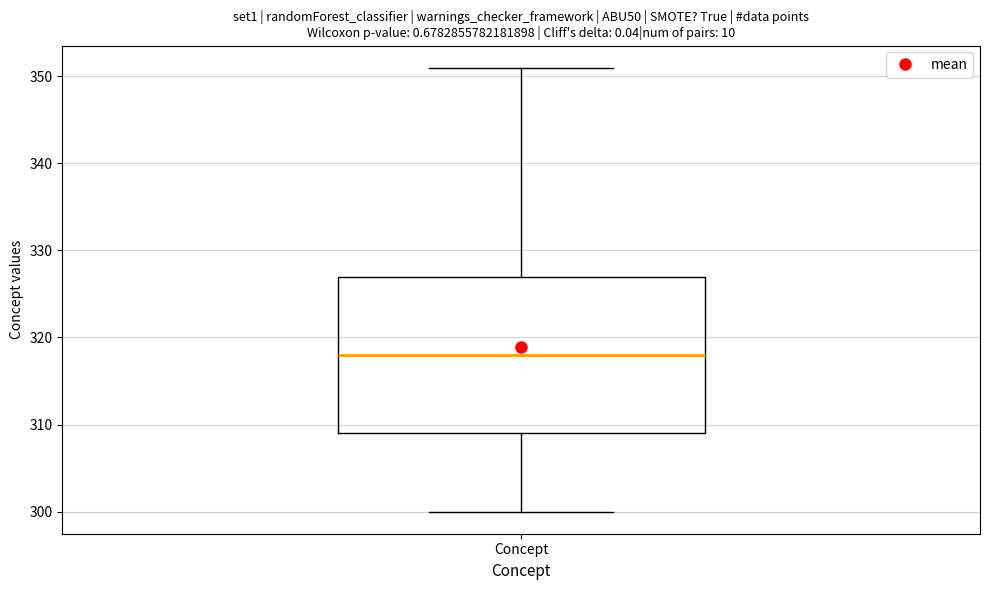

Where does the upper whisker of the box for Concept end on the y-axis? The values are not printed on the chart, so give them approximately, as read against the axis.

351